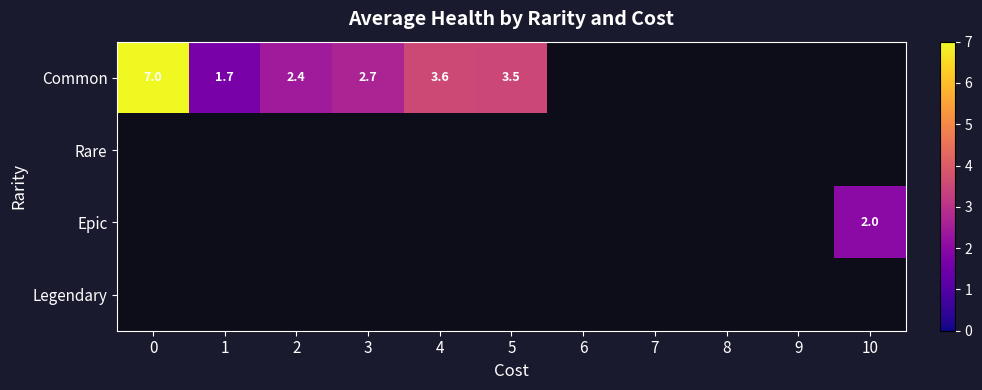

What is the minimum value shown in the chart?

1.7